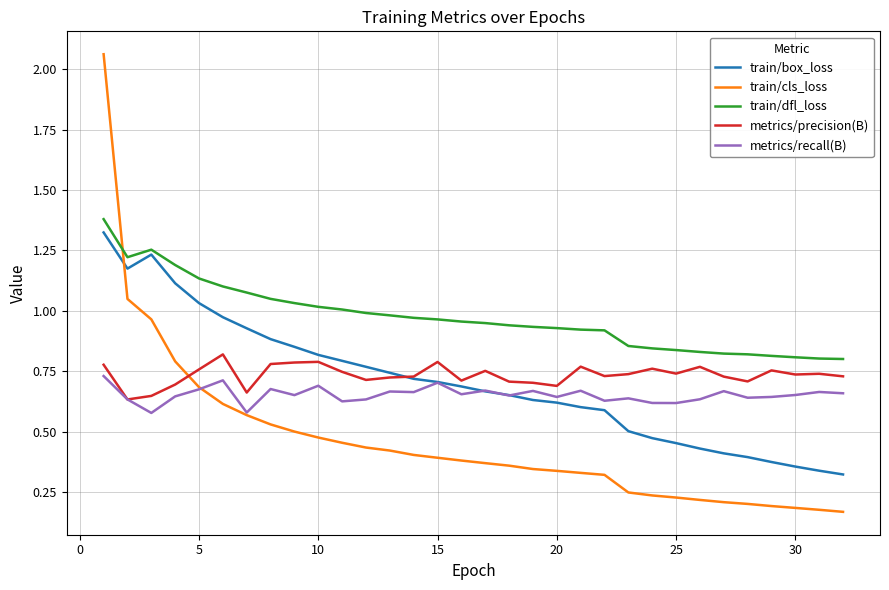

What are all the series names shown in the legend?

train/box_loss, train/cls_loss, train/dfl_loss, metrics/precision(B), metrics/recall(B)